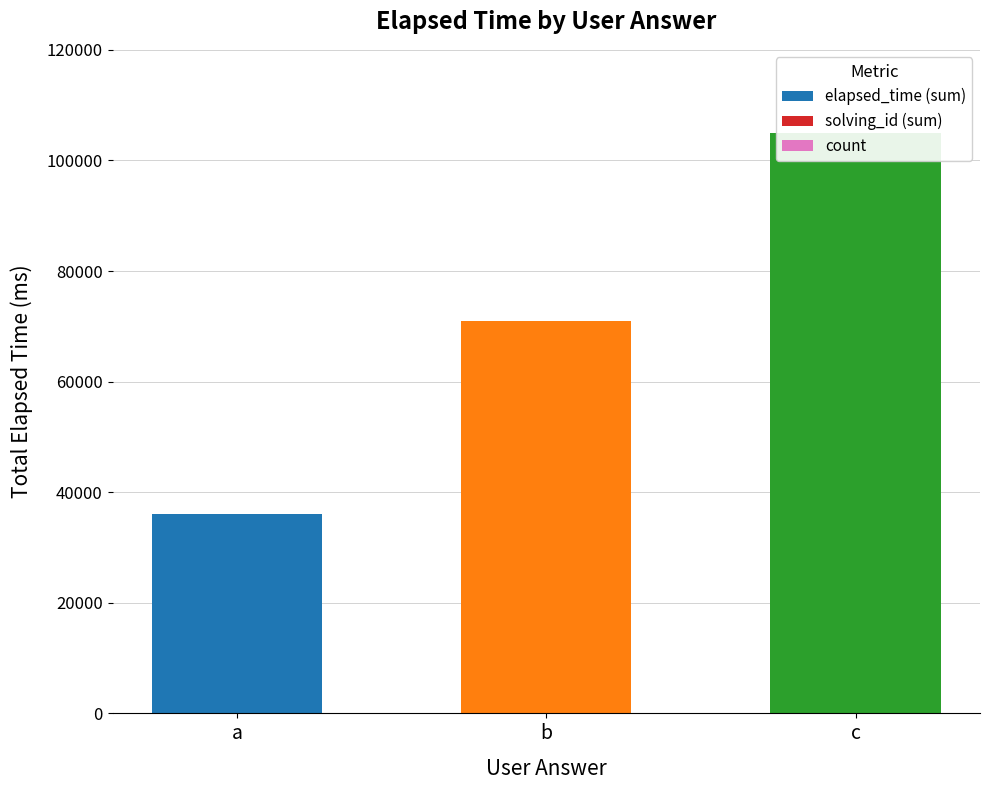

Which series changed the most between a and b?

elapsed_time (sum)